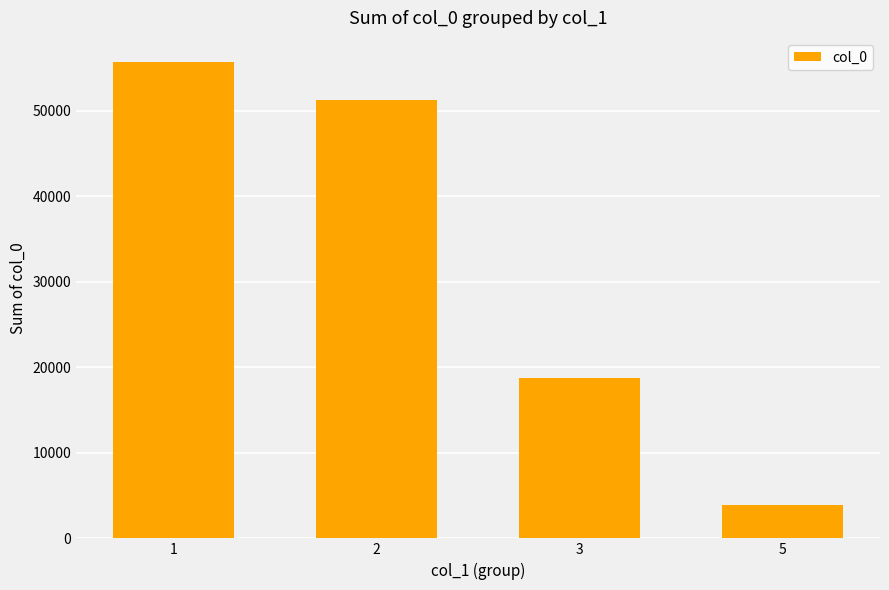

What is the difference between the maximum and minimum values?

51788